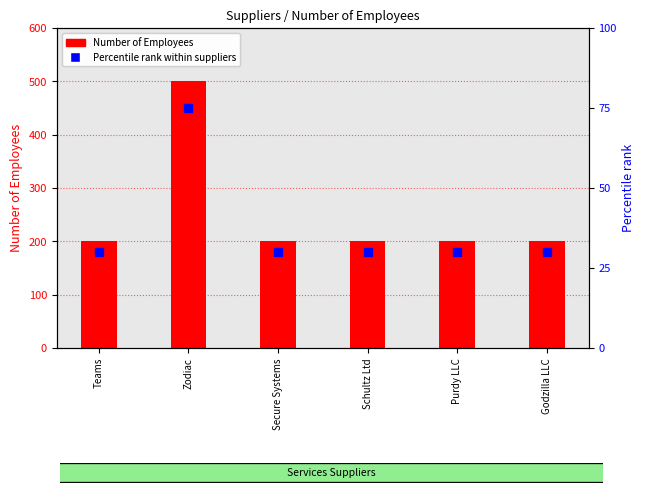

List the series in order of their overall mean, highest first.

Number of Employees, Percentile rank within suppliers